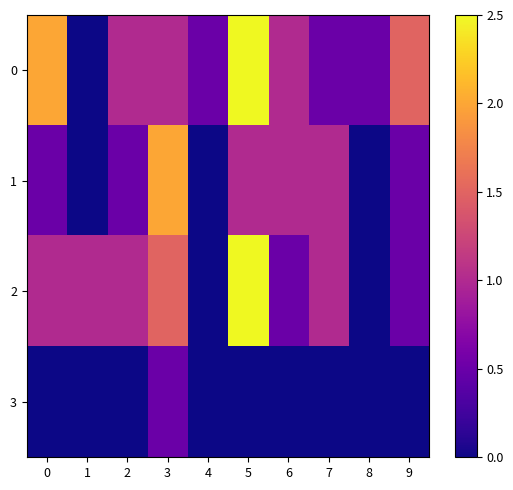

What is the greatest value displayed?

2.5